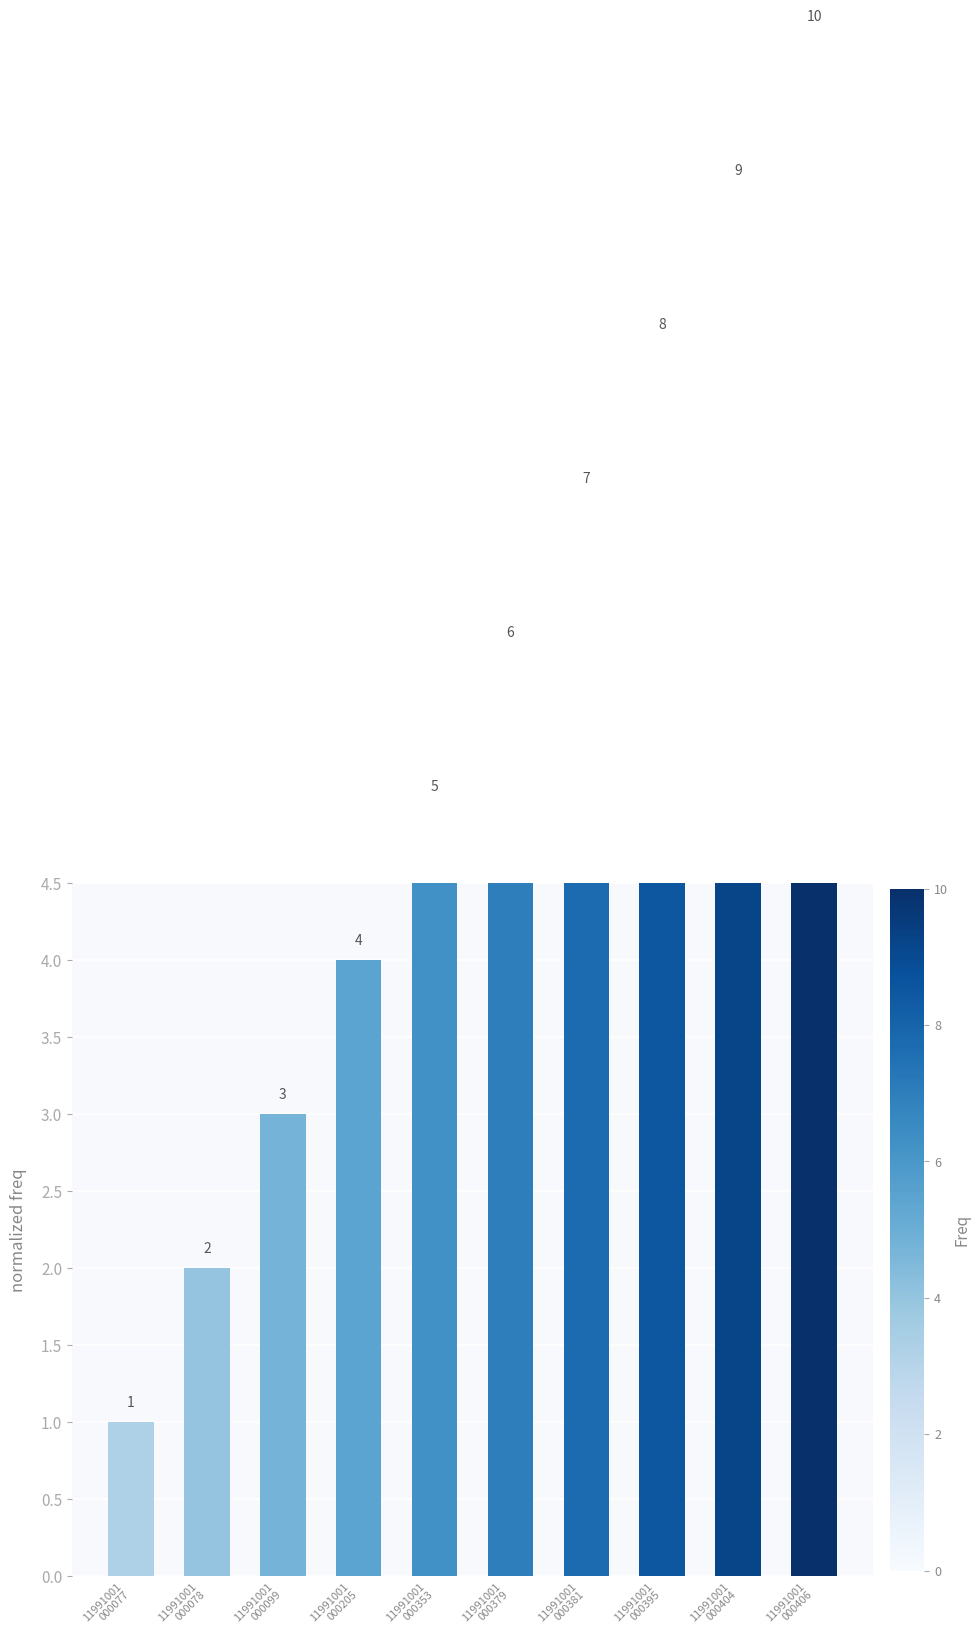

At which category does the chart reach its minimum across all series?

11991001
000077